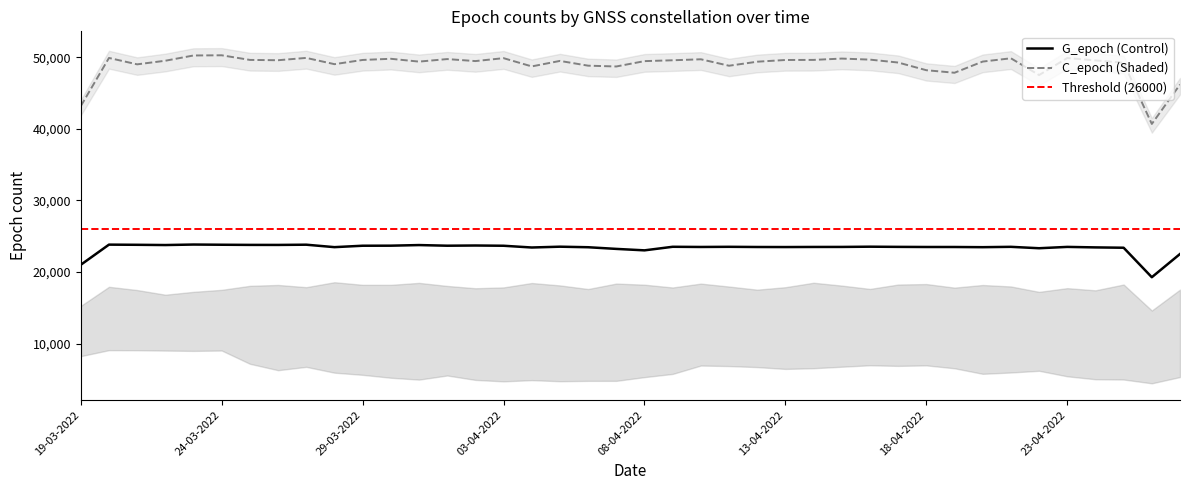

What is the highest value of the G_epoch (Control) series?

23838